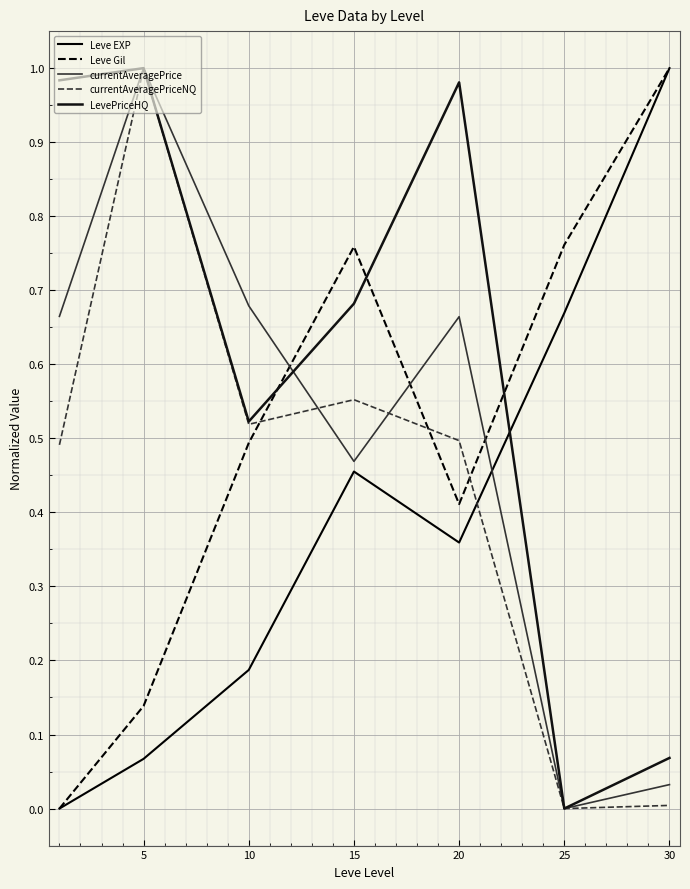

Reading left to right, transcribe all the data shown in this chart.

Leve EXP: 0.0	0.1	0.2	0.5	0.4	0.7	1.0
Leve Gil: 0.0	0.1	0.5	0.8	0.4	0.8	1.0
currentAveragePrice: 0.7	1.0	0.7	0.5	0.7	0.0	0.0
currentAveragePriceNQ: 0.5	1.0	0.5	0.6	0.5	0.0	0.0
LevePriceHQ: 1.0	1.0	0.5	0.7	1.0	0.0	0.1